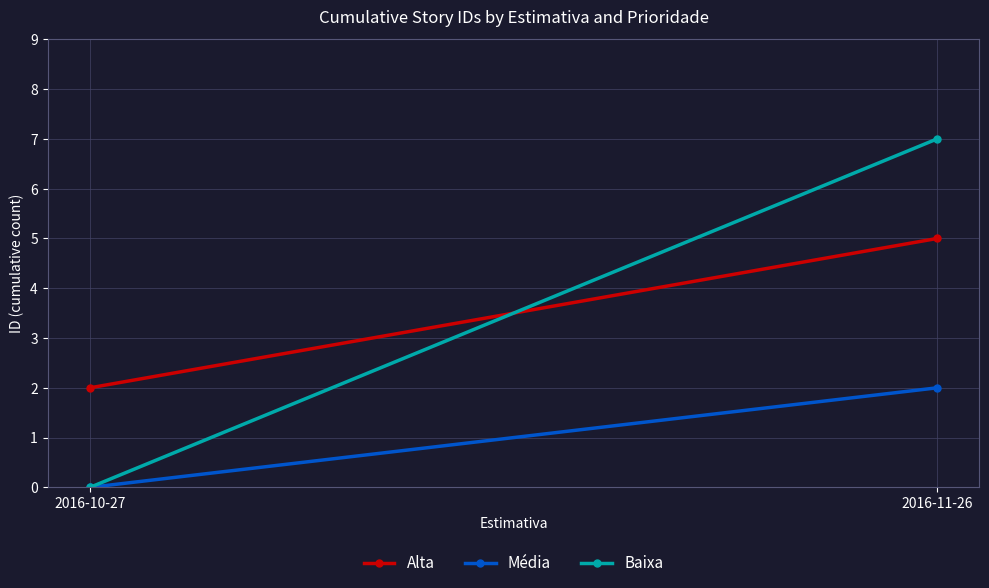

The value of Alta at 2016-11-26 is 5. True or false?

True